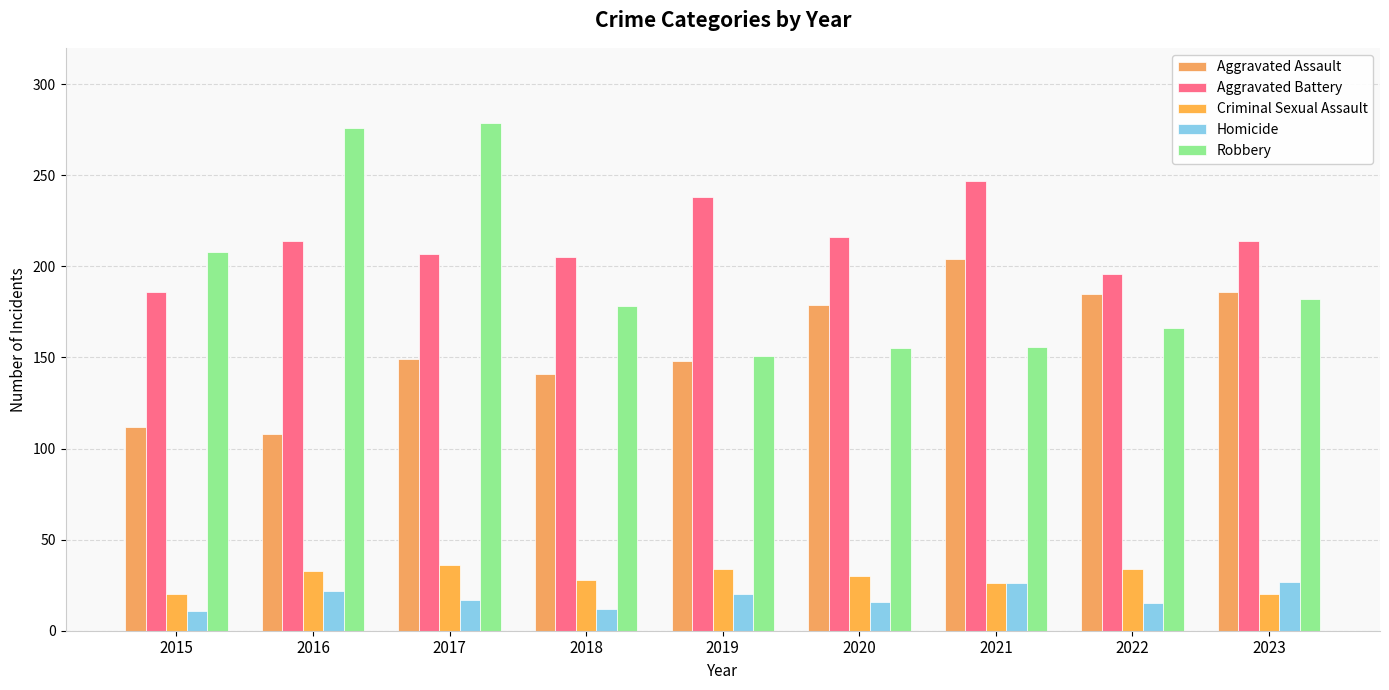

What is the minimum value shown in the chart?

11